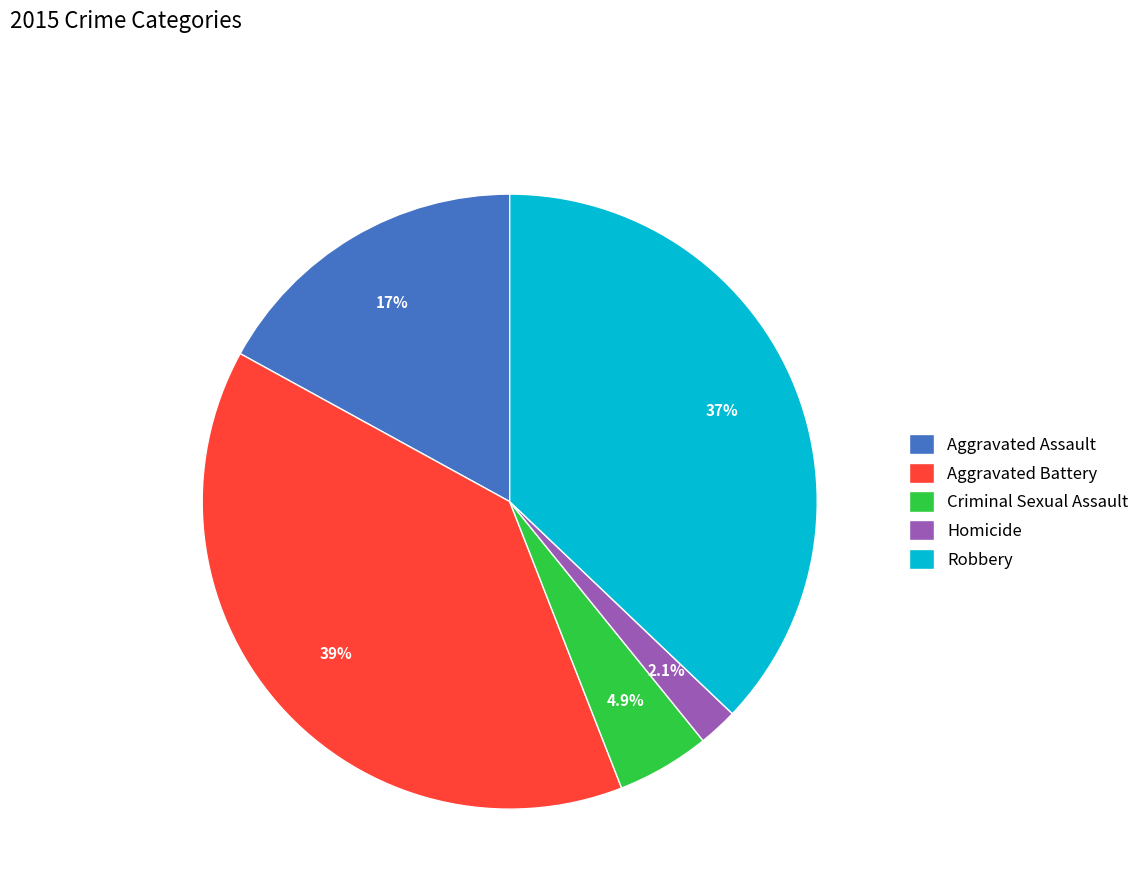

Between Homicide and Criminal Sexual Assault, which is larger?

Criminal Sexual Assault